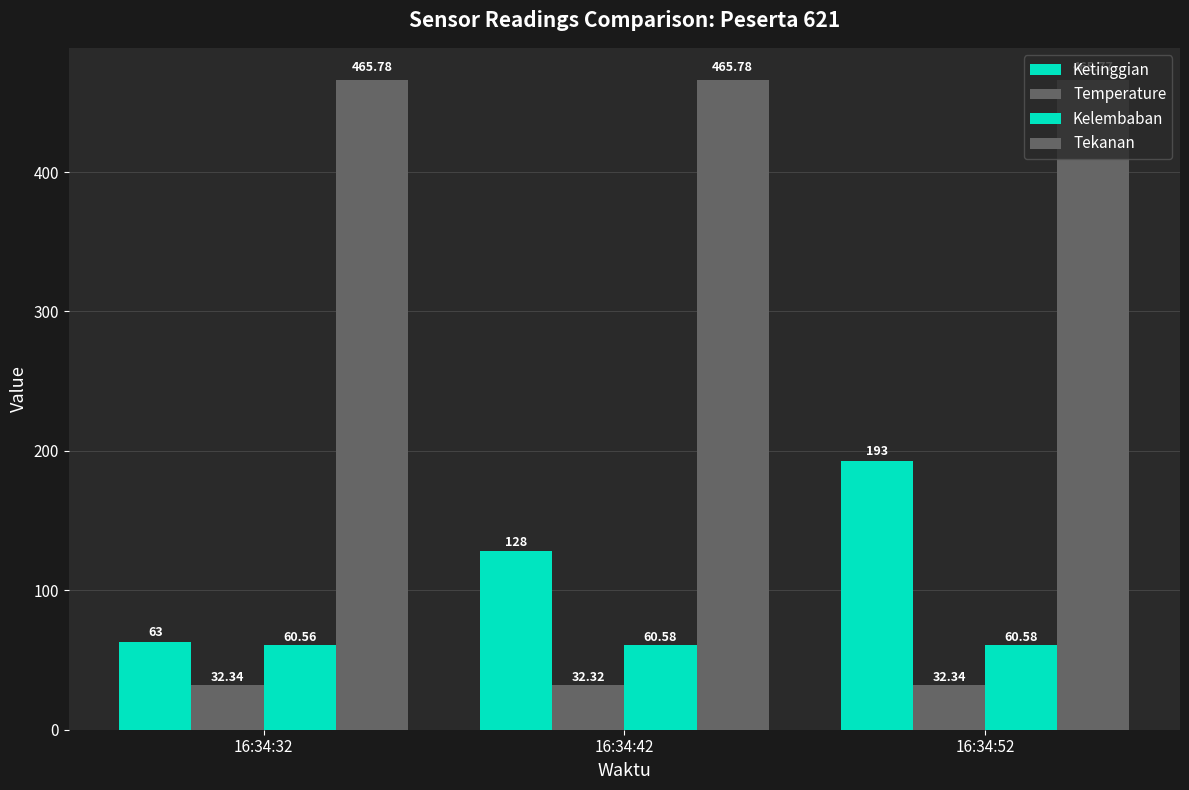

What is the lowest value of the Temperature series?

32.3